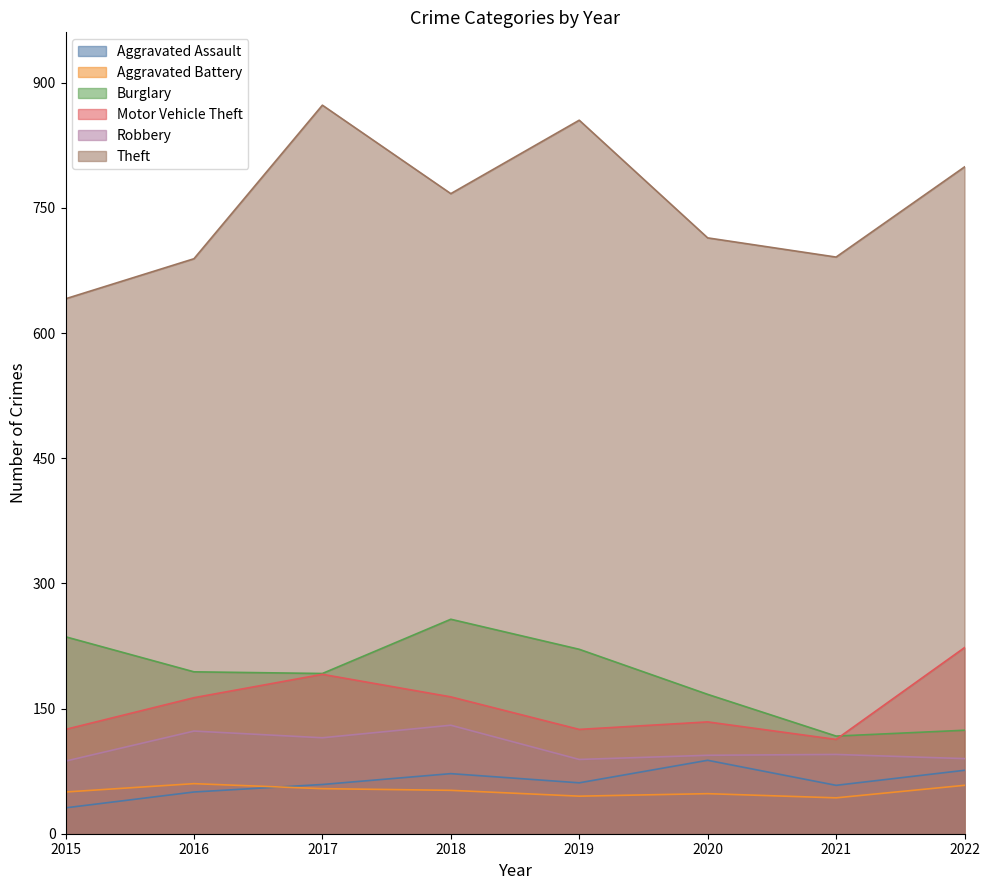

What is the difference between the maximum and minimum values in the Robbery series?

43